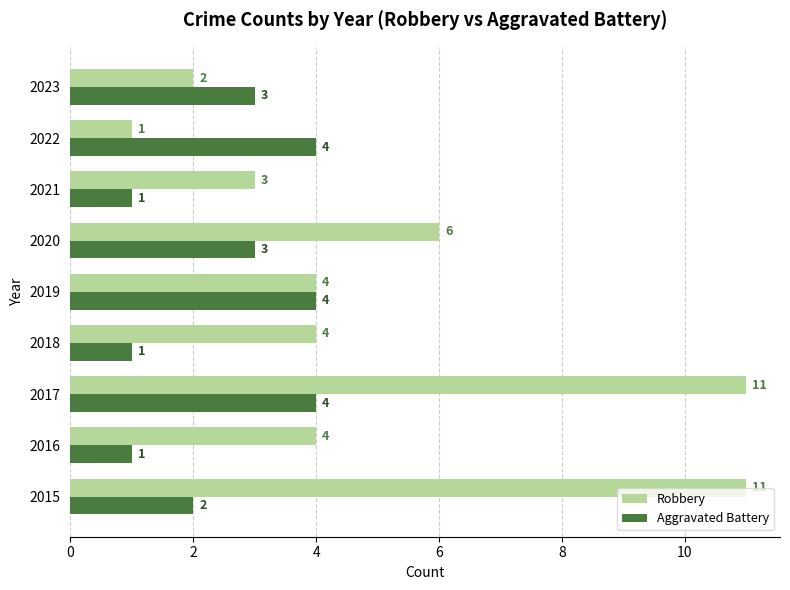

Rank the series by their average value, from lowest to highest.

Aggravated Battery, Robbery